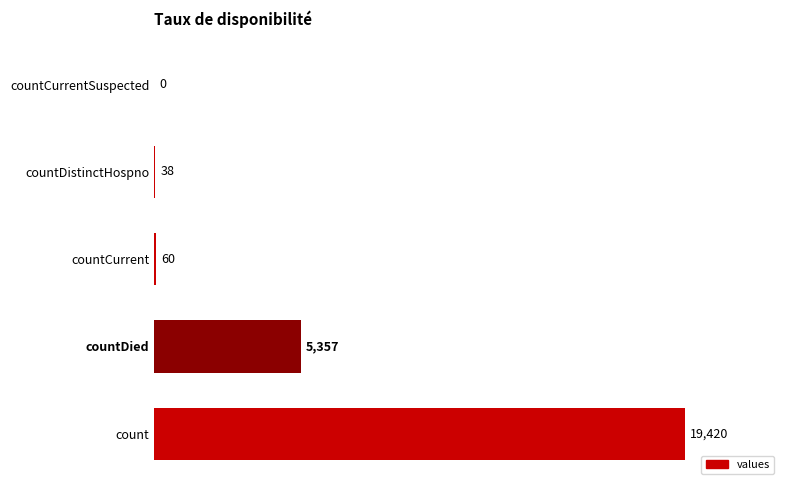

Is it true that the value at countDied is 5357?

True